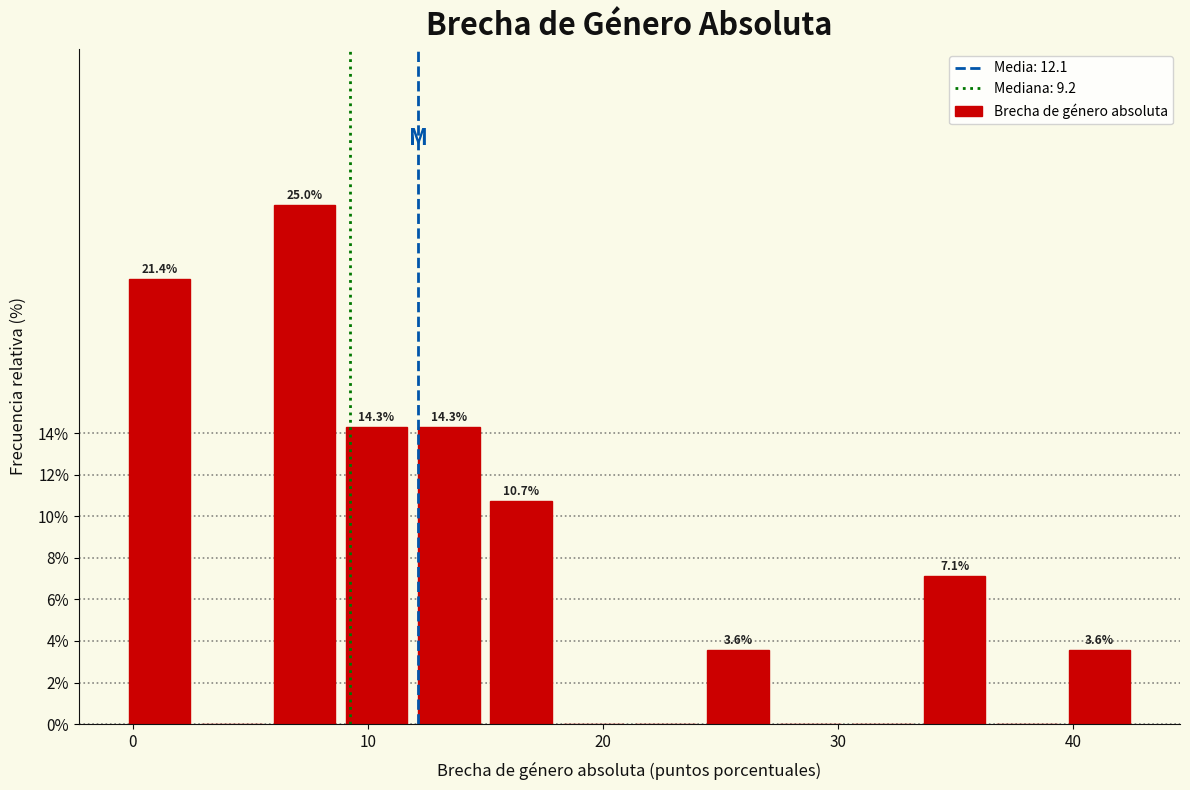

Read against the x-axis, roughly where is the centre of the tallest bar?

7